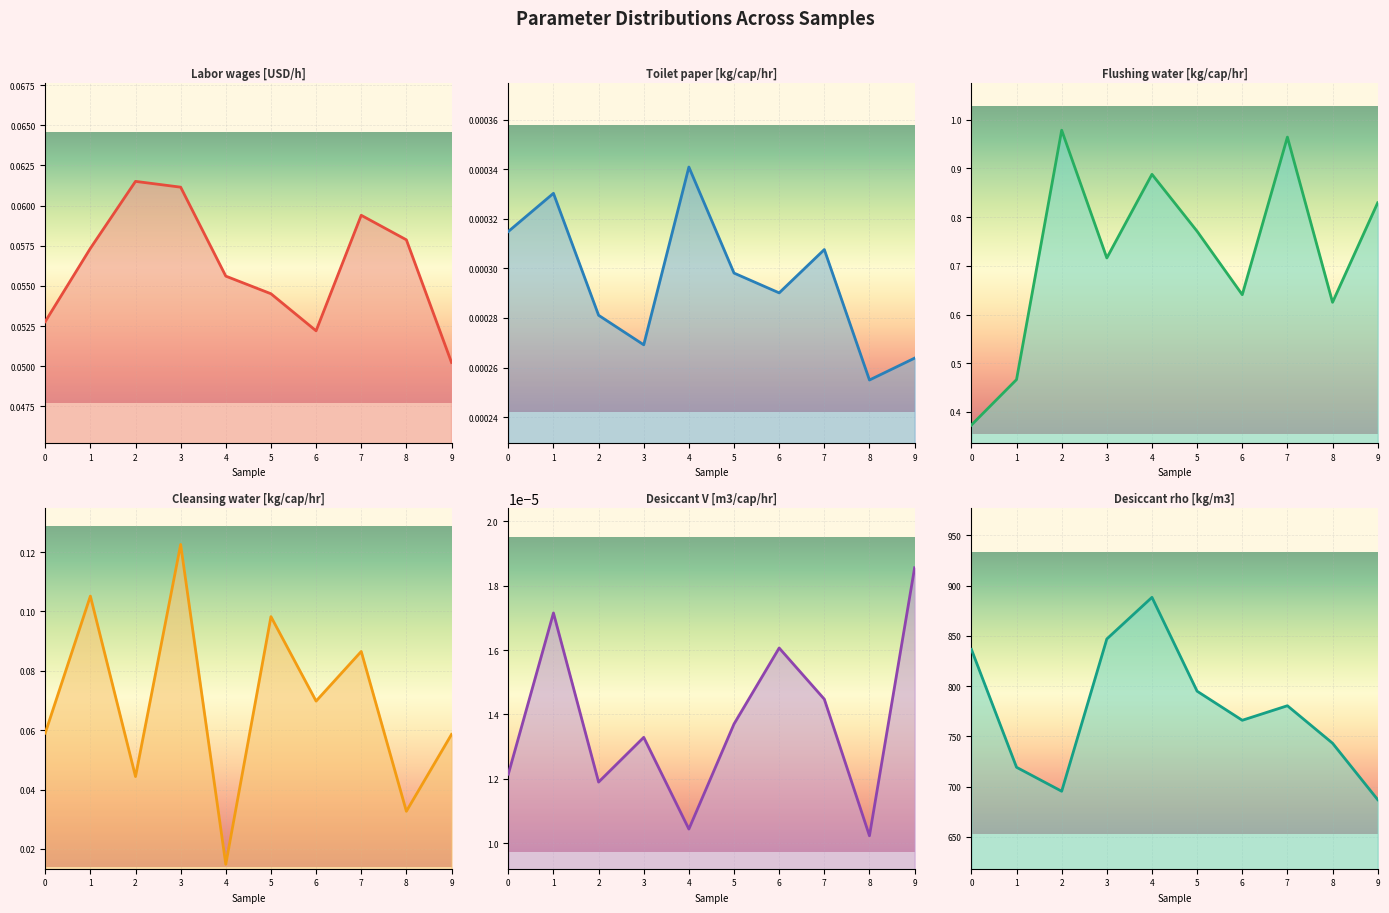

Where is the first local maximum for Cleansing water [kg/cap/hr]?

1